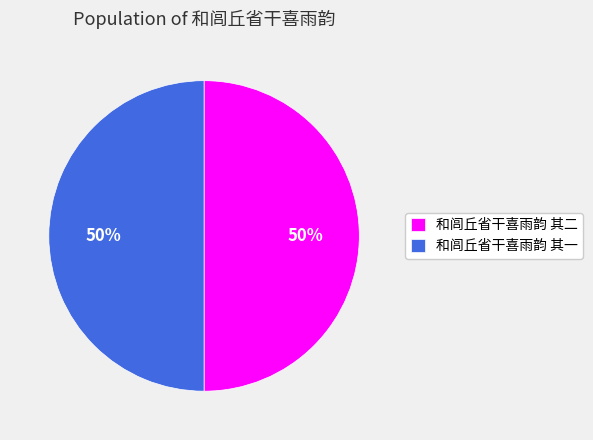

True or false: 和闾丘省干喜雨韵 其一 accounts for 50% of the total.

True